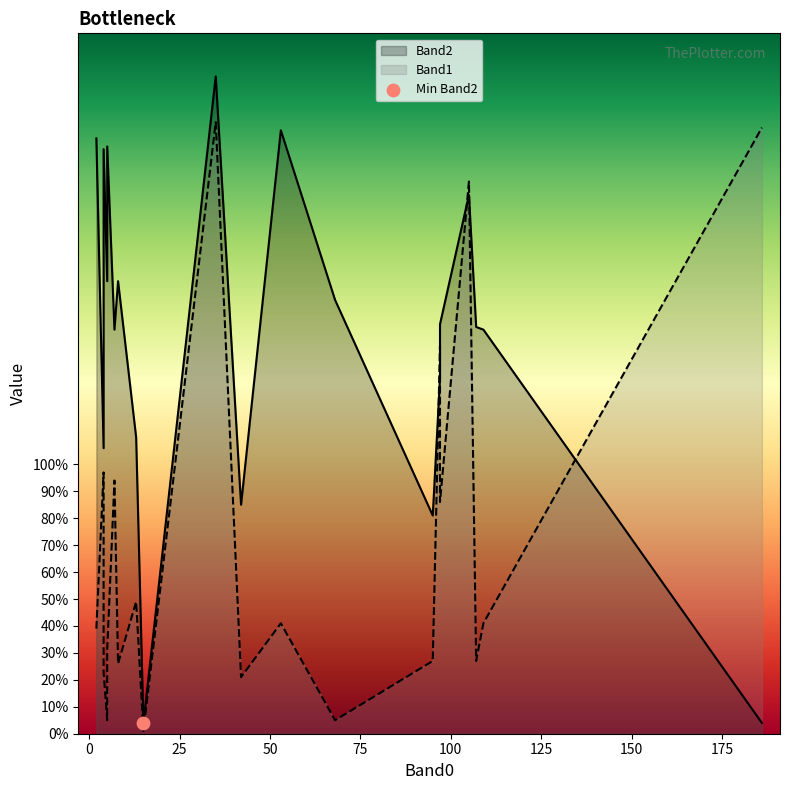

Which series has the largest total across all categories?

Band2